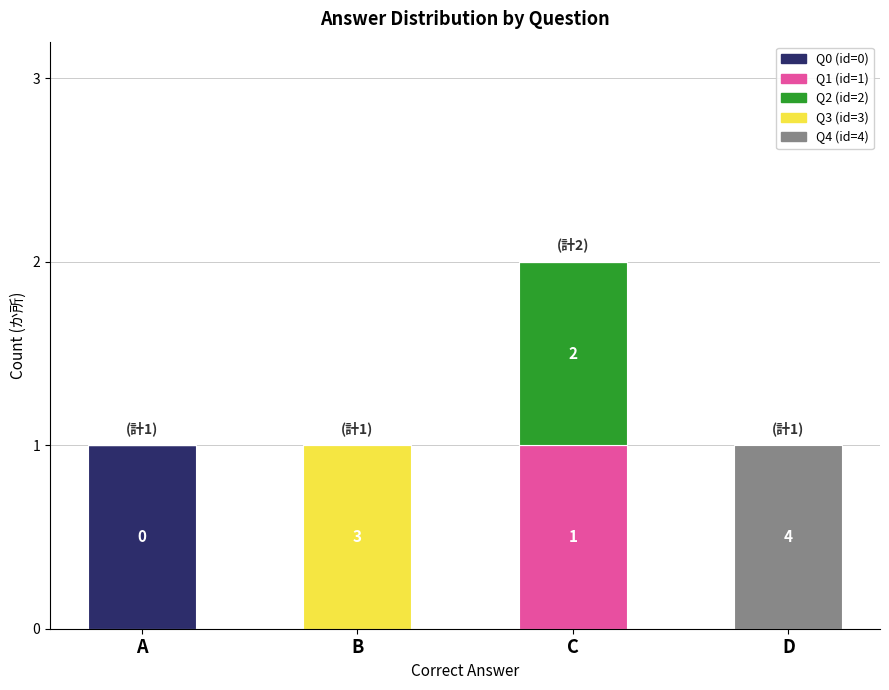

The Q0 (id=0) series shows 0 at D. True or false?

True